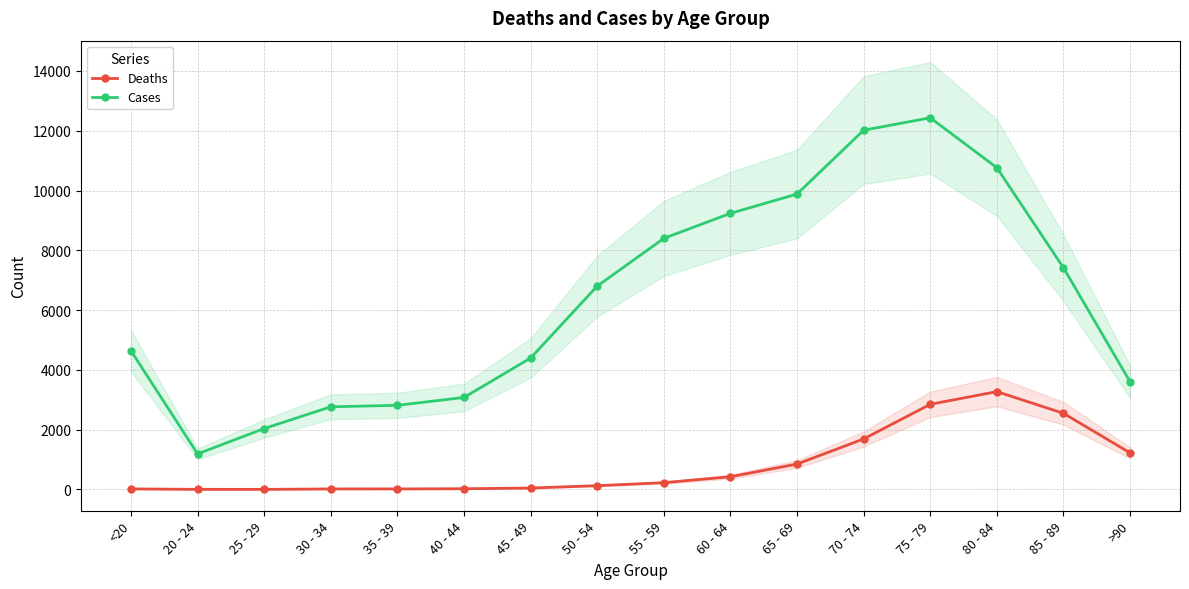

How many series are shown in this chart?

2